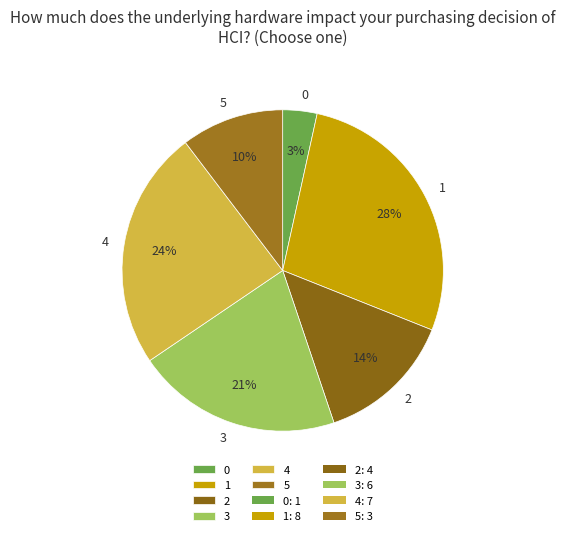

To the nearest percent, what is the difference between the 4 and 5 slice percentages?

14%